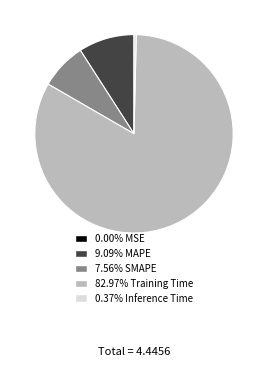

Is there any slice that represents more than half of the pie?

Yes